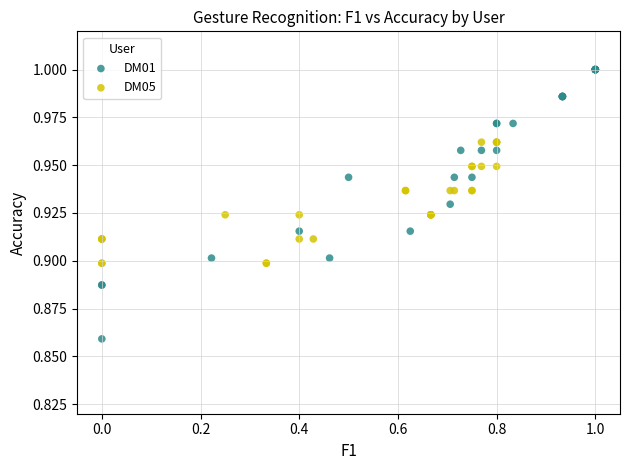

What are all the series names shown in the legend?

DM01, DM05